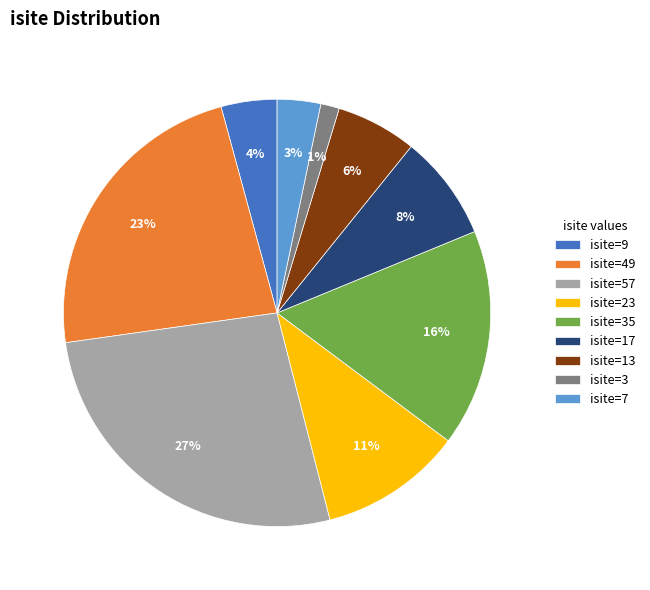

Is it true that isite=7 is 3% of the pie?

True